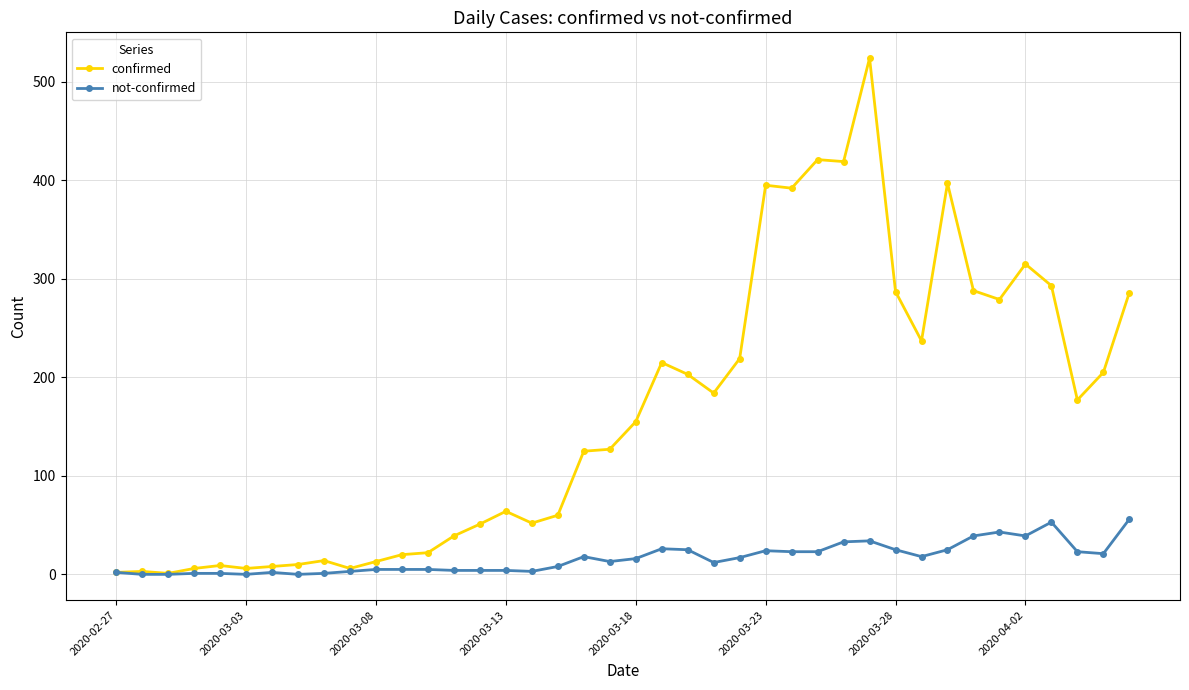

Does the chart display data point markers on the line(s)?

Yes